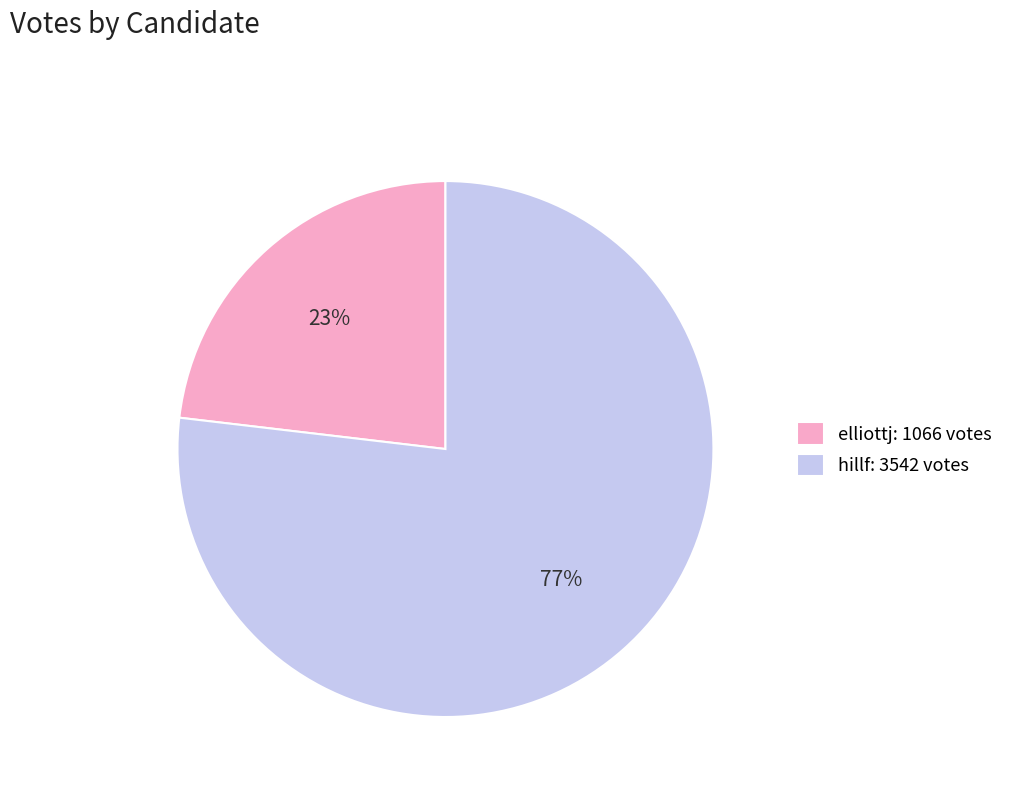

To the nearest percent, what is the combined percentage of elliottj and hillf?

100%